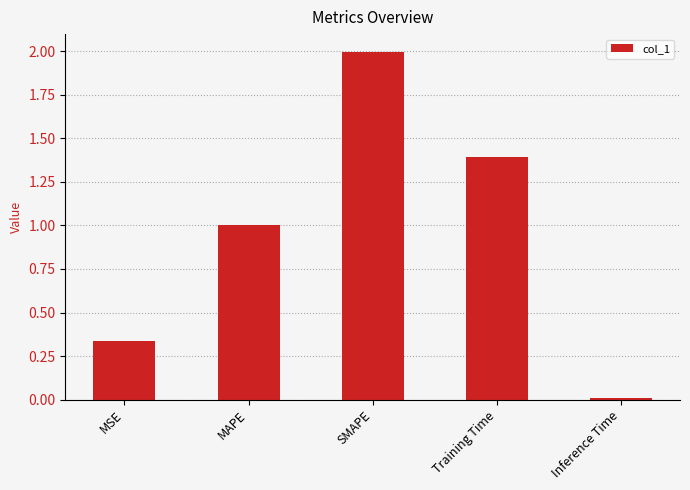

The chart shows a value of 1.4 at Training Time. True or false?

True